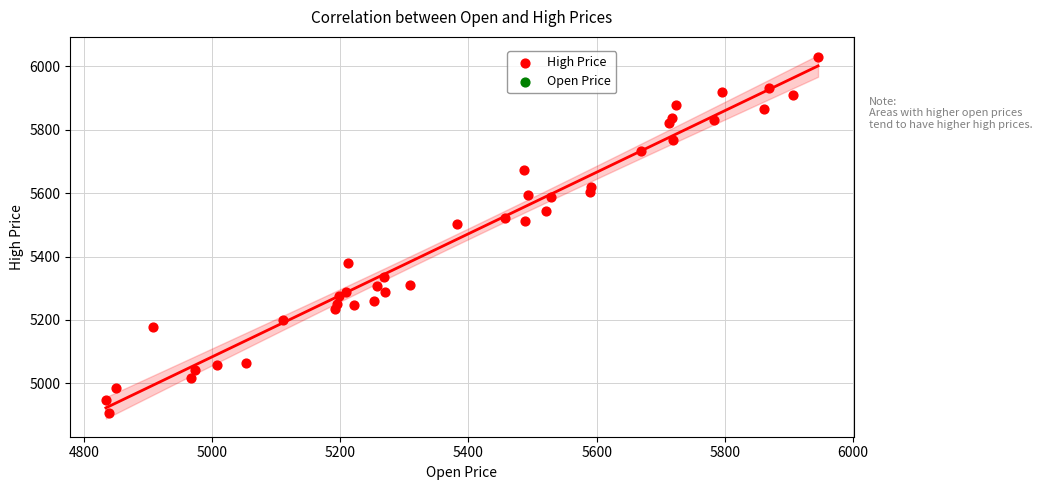

What is the range of X values (max minus min)?

1111.5